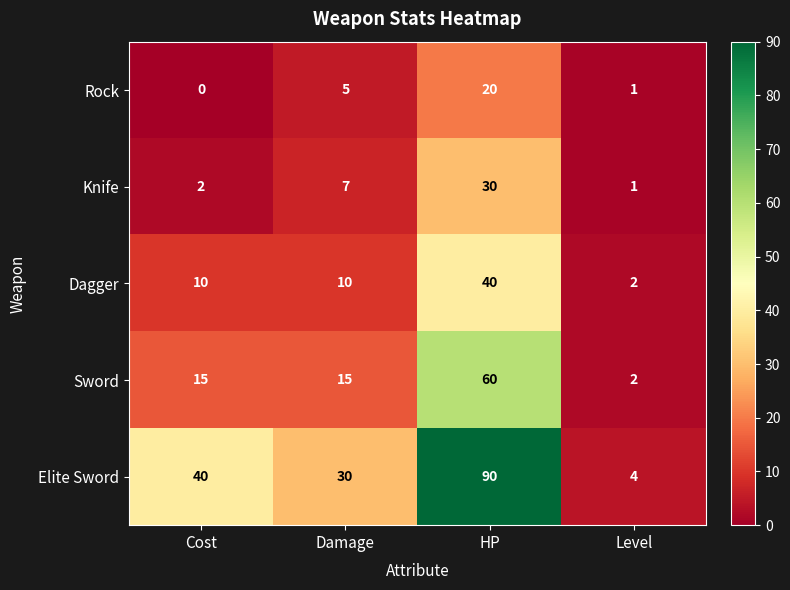

Which category has the lowest value in the Sword series?

Level